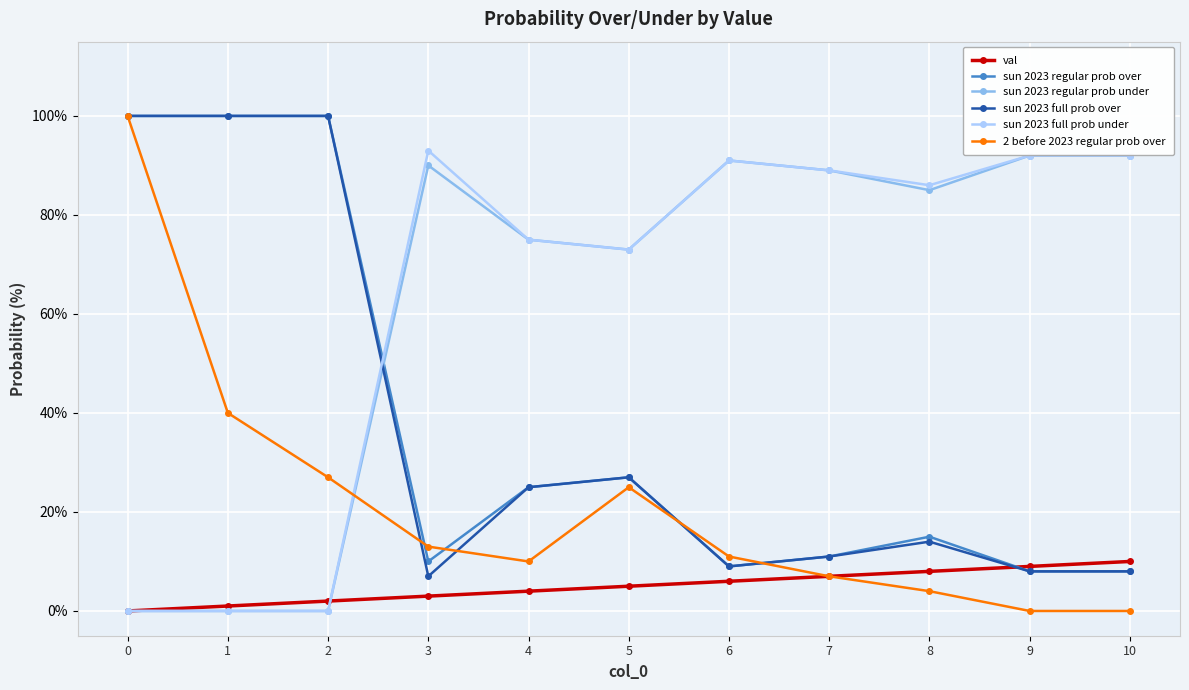

Is it true that val equals -6 at 0?

False